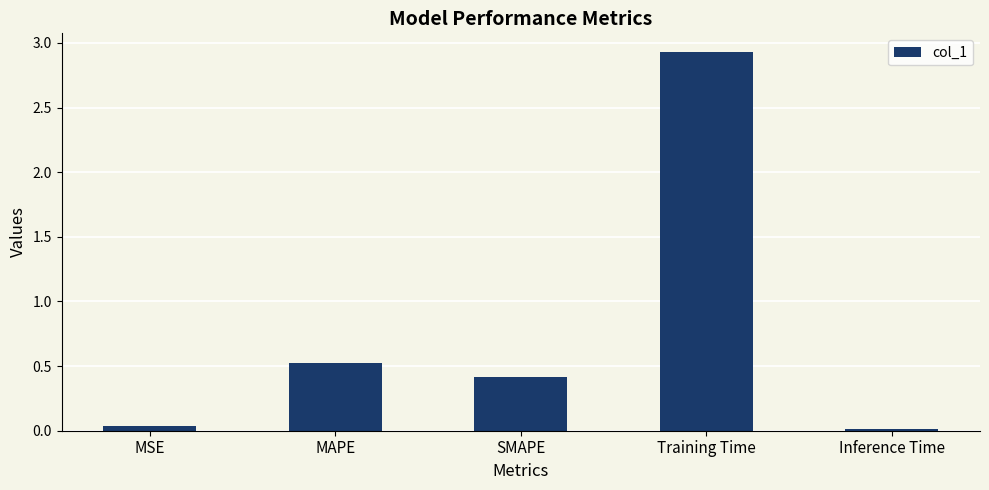

Rank the categories by value from highest to lowest.

Training Time, MAPE, SMAPE, MSE, Inference Time